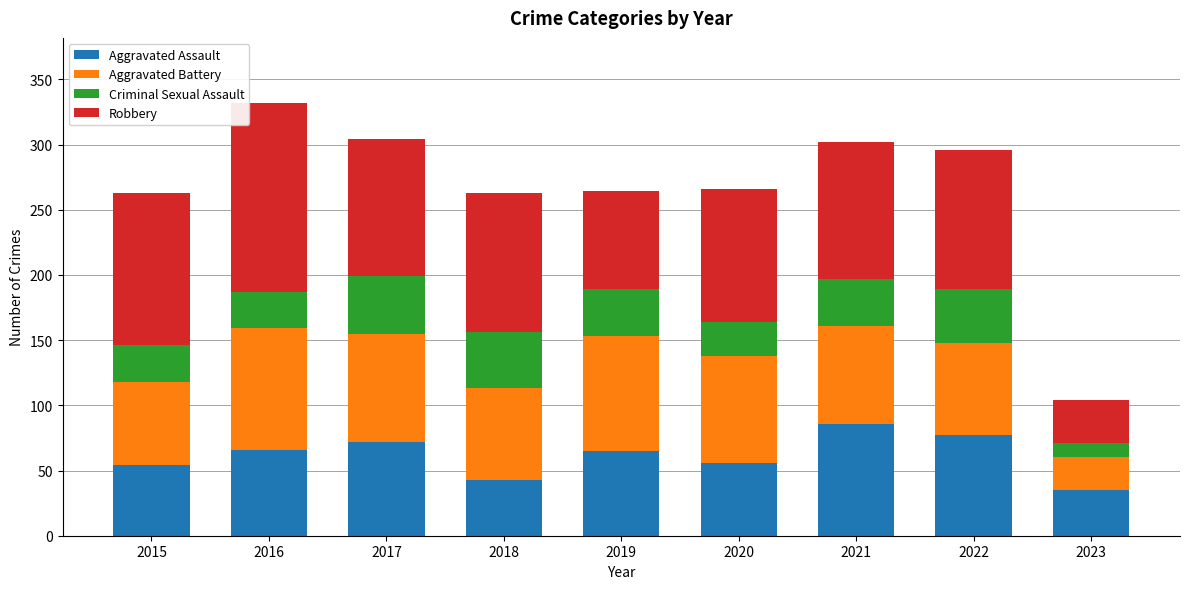

What is the total value across all series at 2023?

104